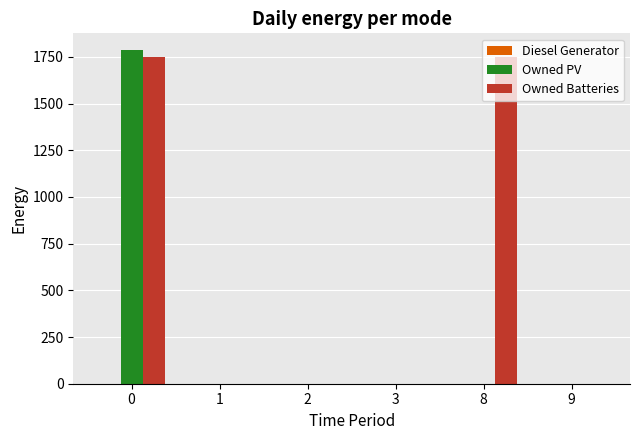

Which series has the largest total across all categories?

Owned Batteries